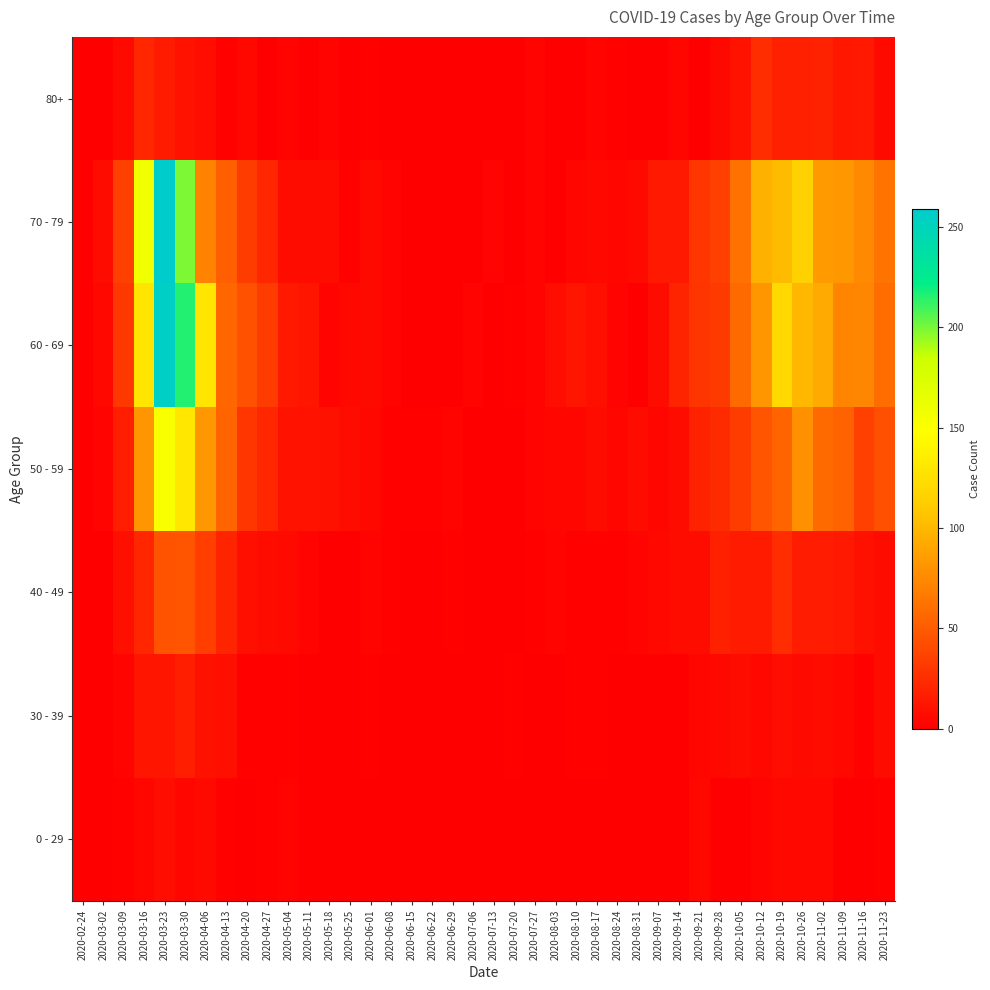

Rank the series at 2020-03-30 from lowest to highest value.

0 - 29, 80+, 30 - 39, 40 - 49, 50 - 59, 70 - 79, 60 - 69